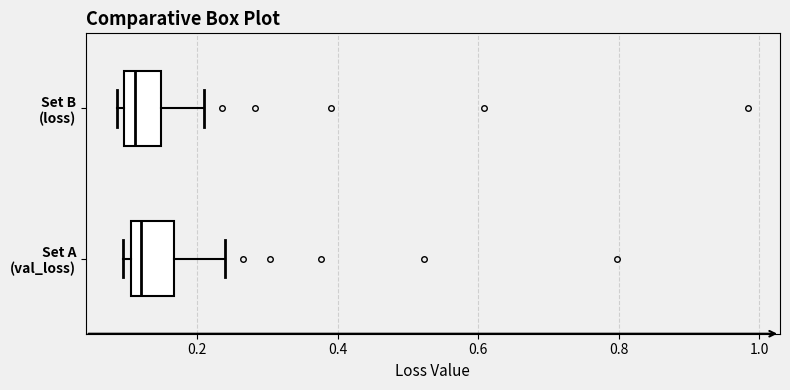

Reading bottom to top, transcribe this box plot: for each box, give where its median line is, the range the box spans, and where its two whiskers end, as read against the x-axis. The values are not printed on the chart, so give them approximately, as read against the axis.

Set A (val_loss): median 0.12, box 0.10 to 0.16, whiskers 0.10 (just left of the box's left edge) to 0.24
Set B (loss): median 0.12, box 0.10 to 0.14, whiskers 0.08 to 0.20